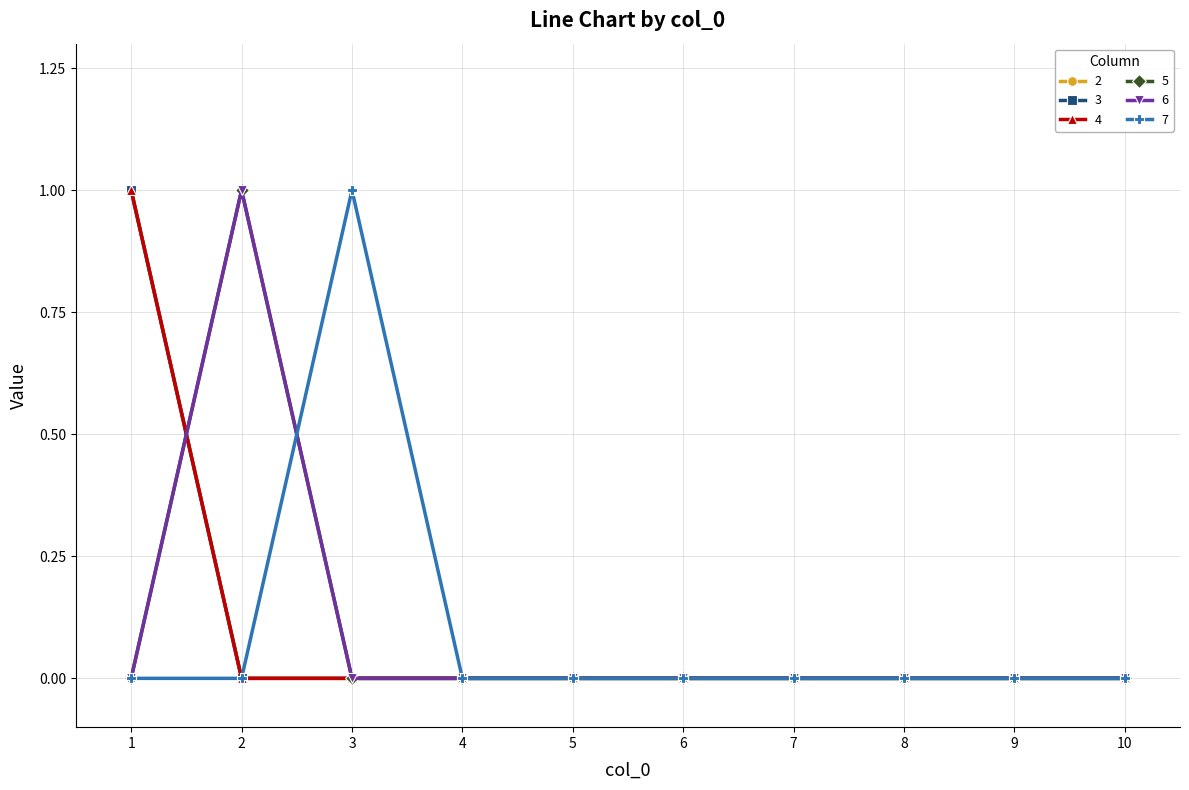

Is this an area chart (filled region under the line)?

No